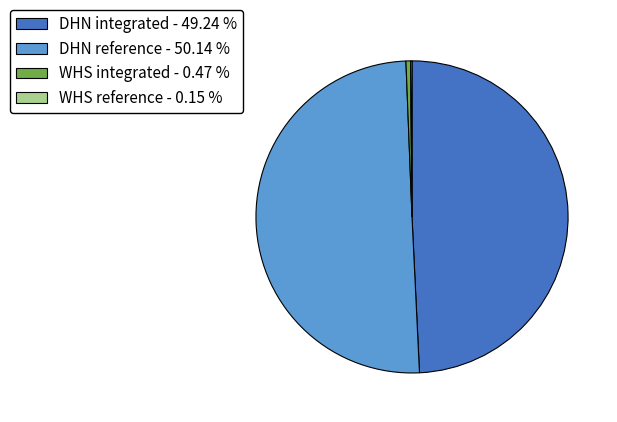

The DHN integrated slice represents 49% of the pie. True or false?

True